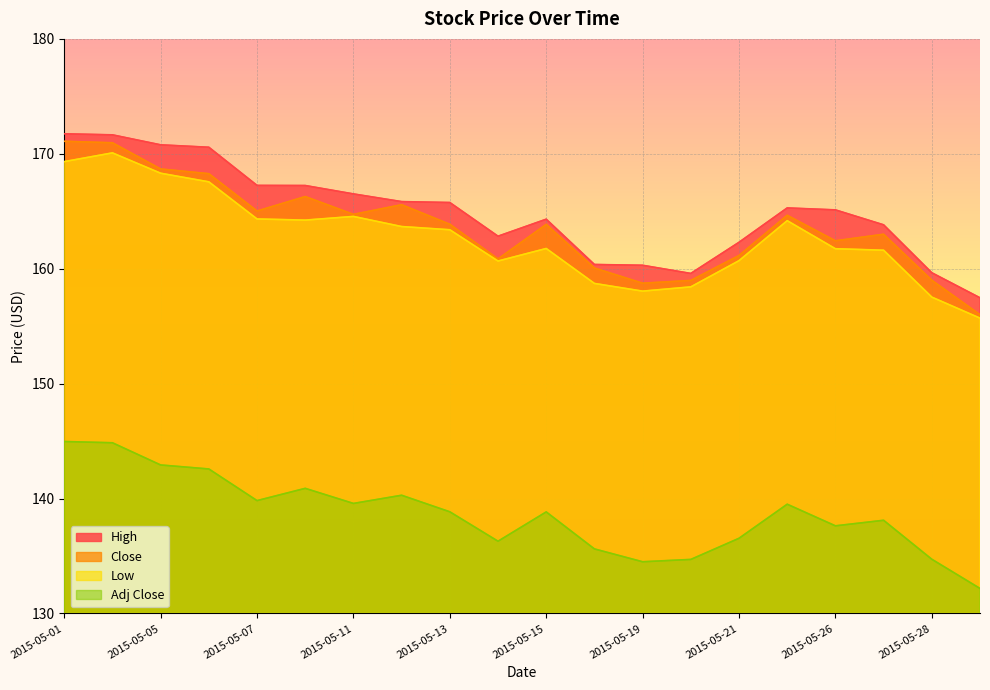

Where does the Close series first go above 163?

2015-05-01